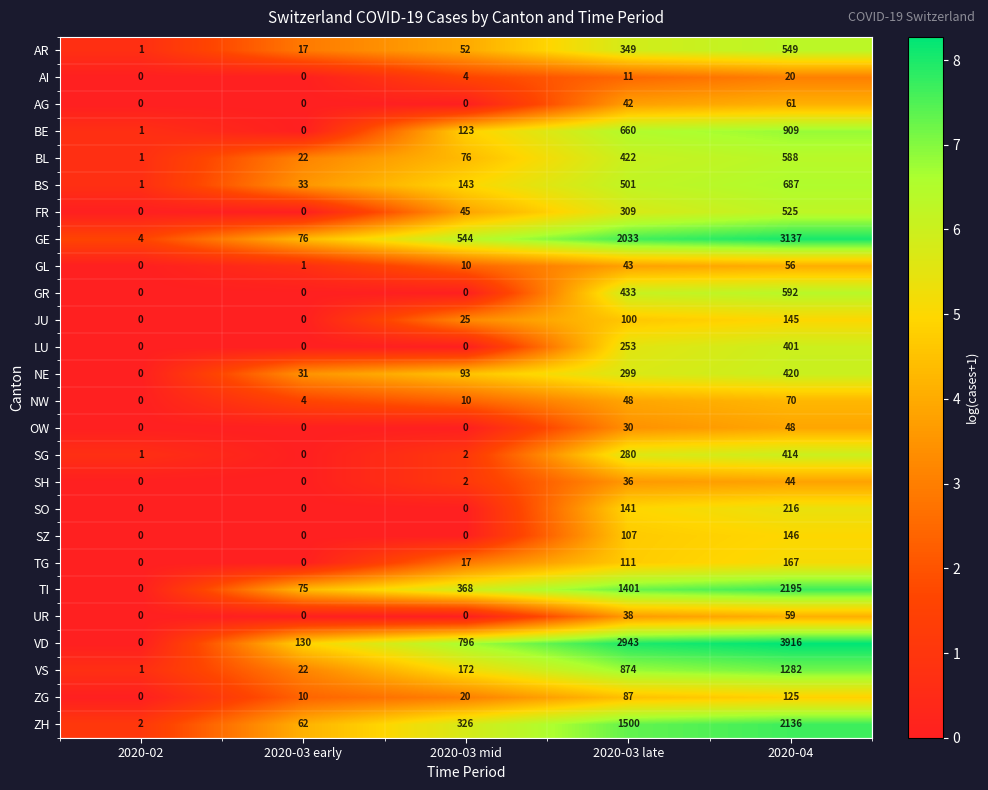

What is the difference between the maximum and second lowest values in the BE series?

908